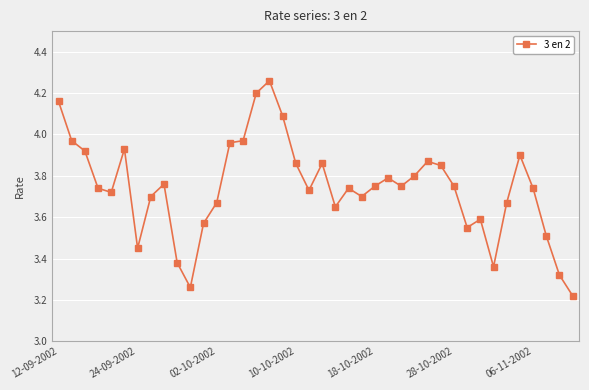

What is the difference between the maximum and minimum values?

1.0